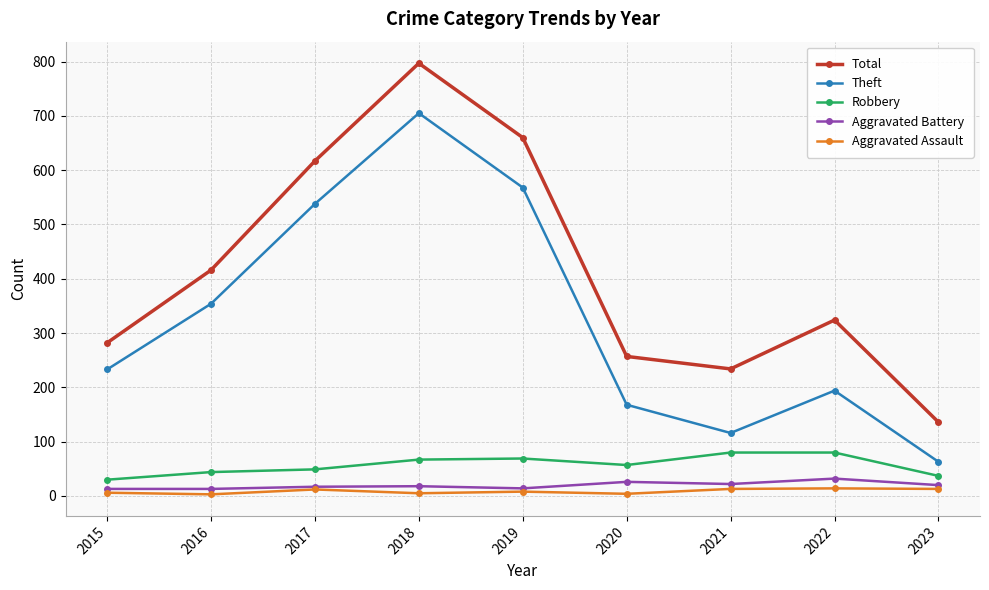

Which series has the widest spread of values?

Total